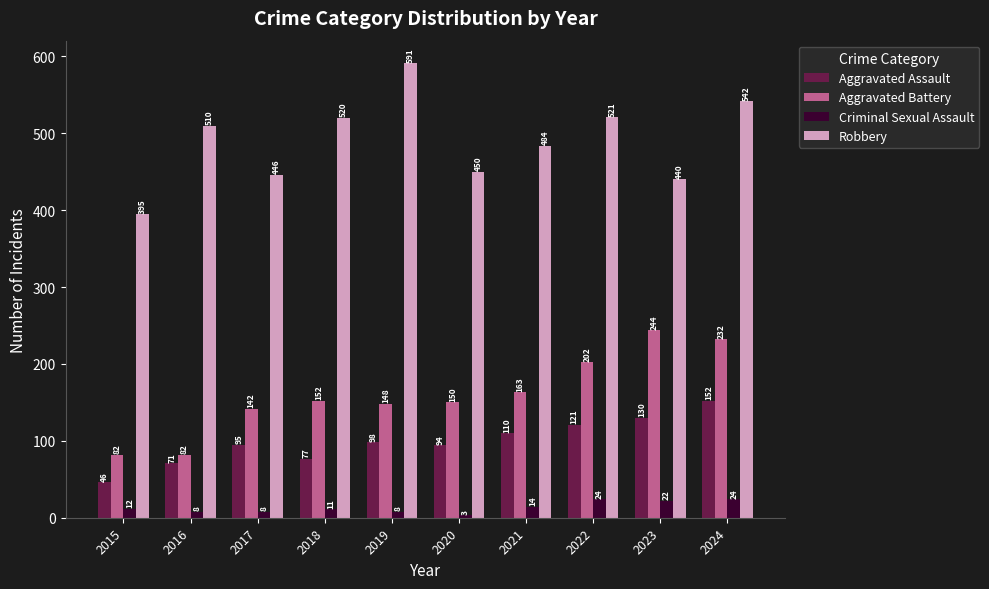

Which series changed the most between 2020 and 2021?

Robbery